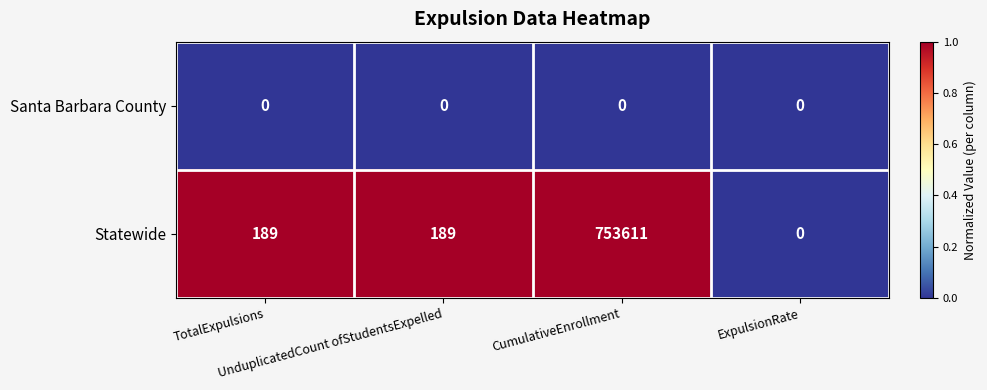

Which series has the largest range (max minus min)?

Statewide